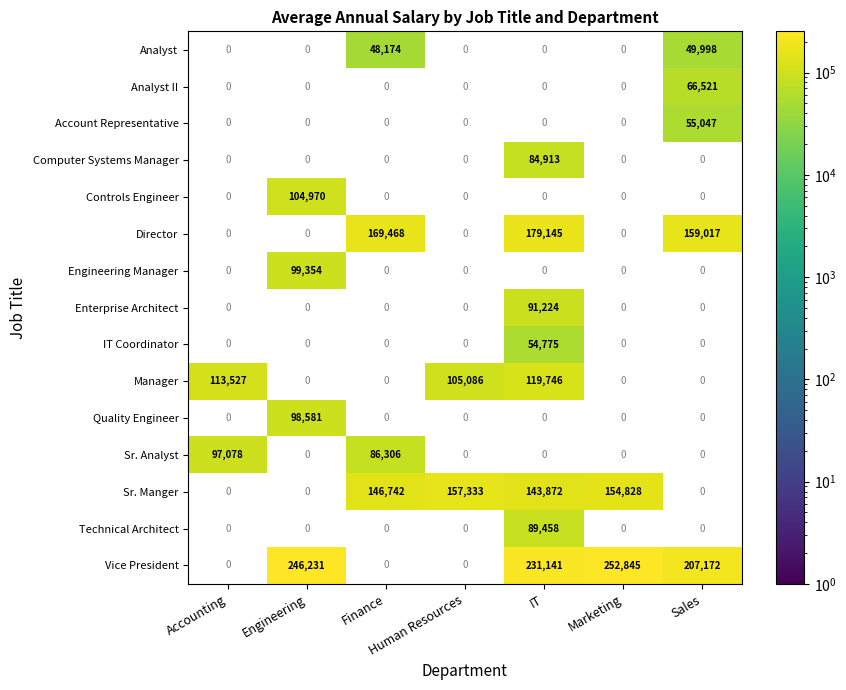

The value of Vice President at Engineering is 371263. True or false?

False